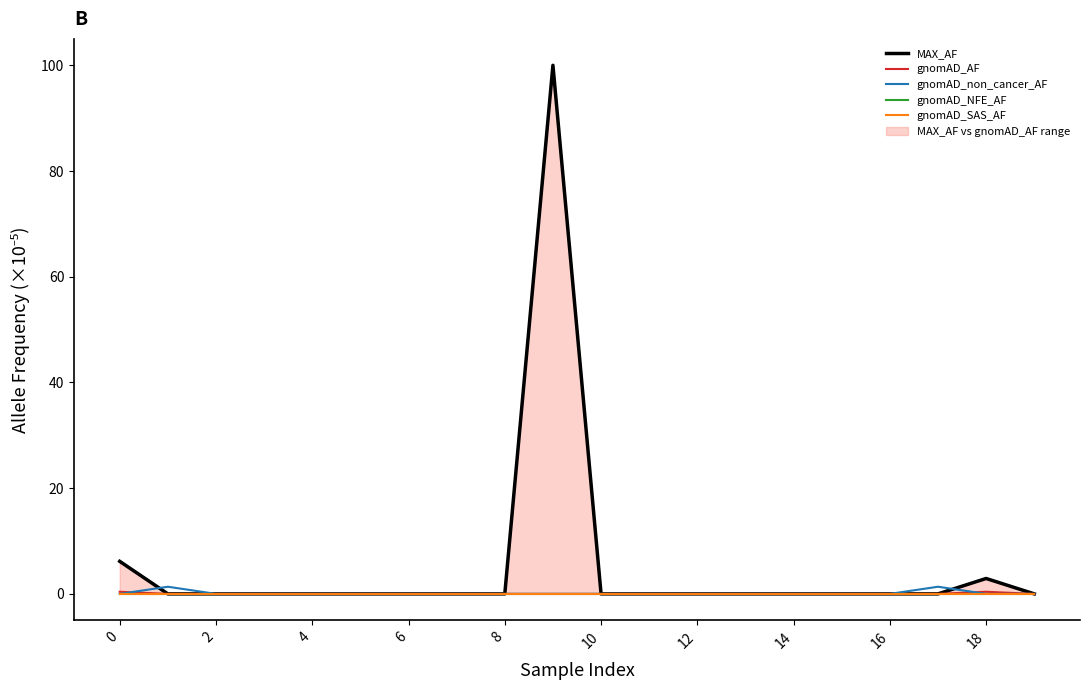

Is the value of gnomAD_NFE_AF at 12 greater than the value of gnomAD_SAS_AF at 13?

No